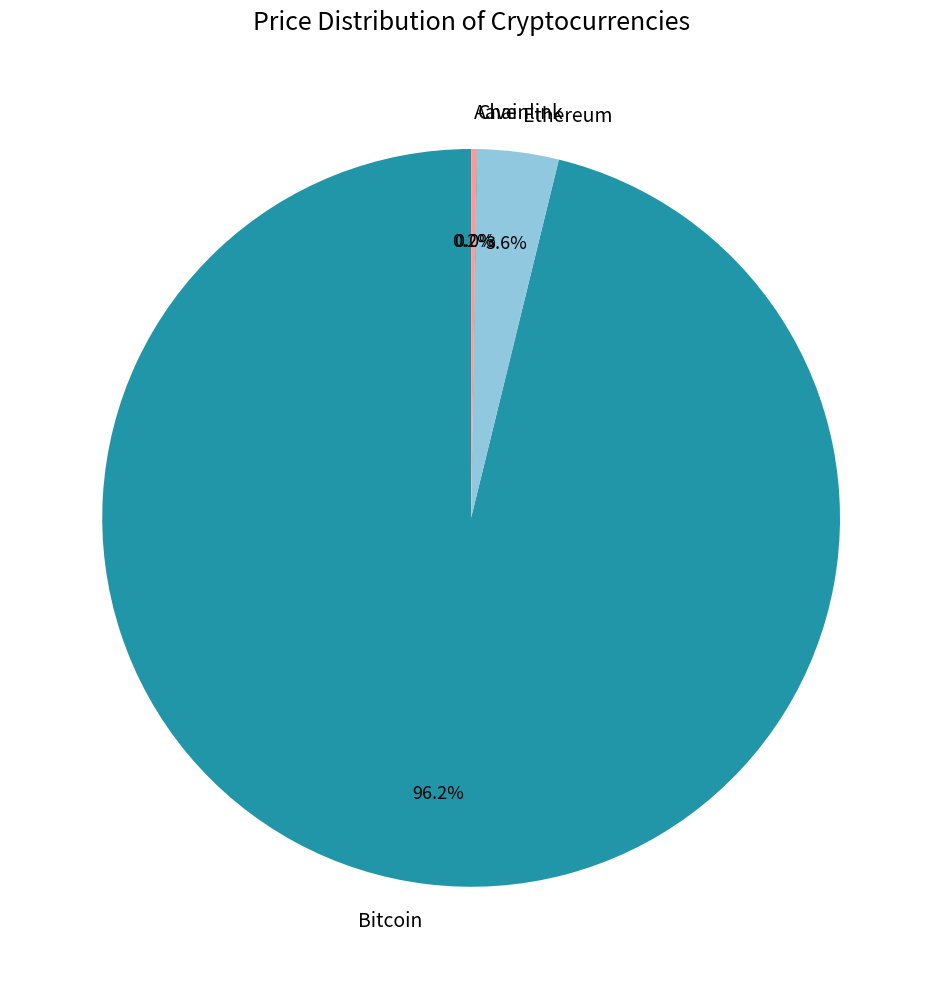

Which has a higher value, Ethereum or Bitcoin?

Bitcoin